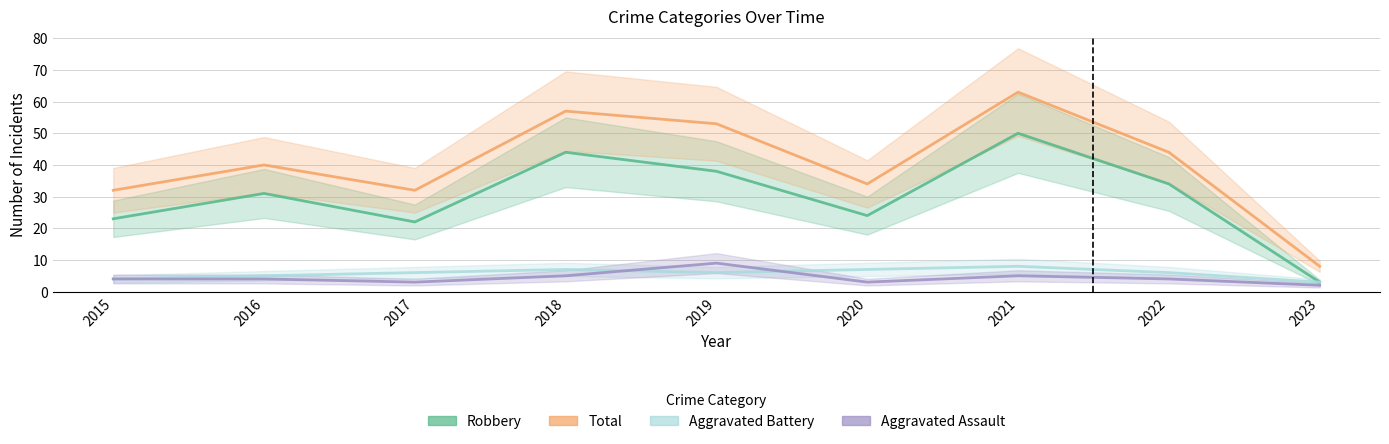

Which series has the widest spread of values?

Total